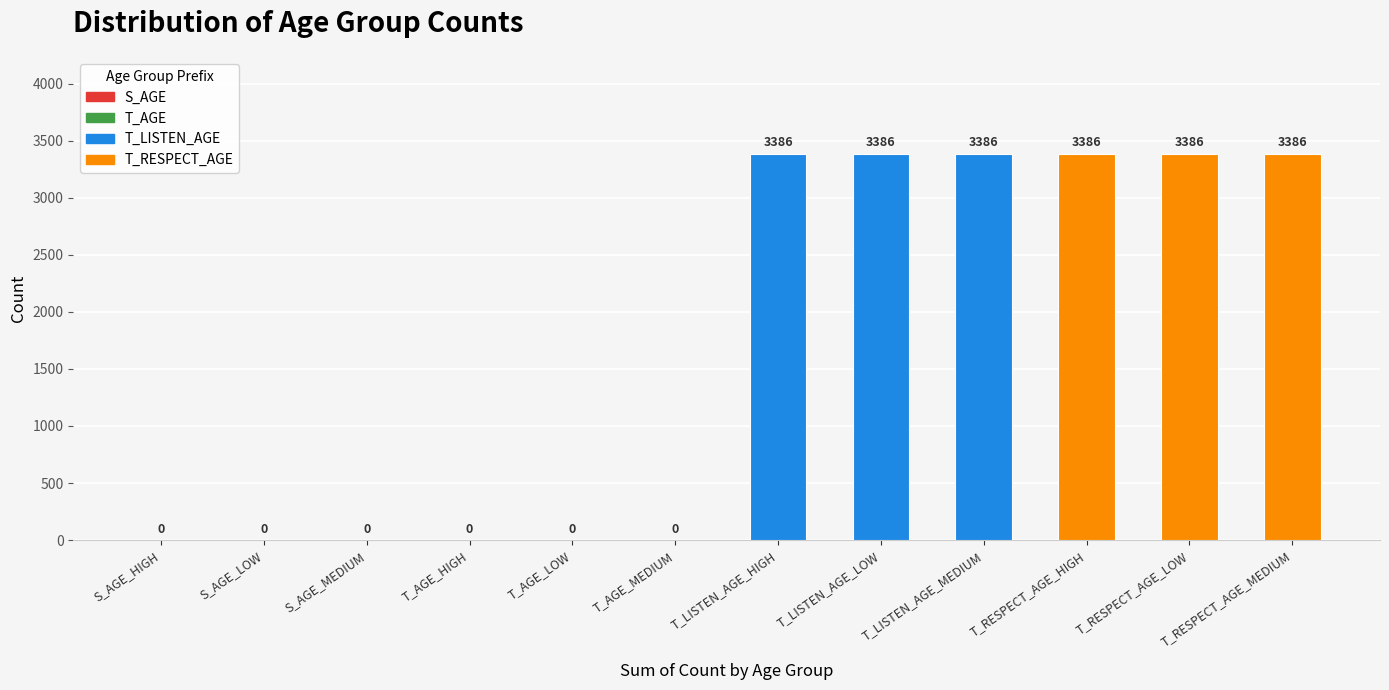

What is the sum of all values?

20316